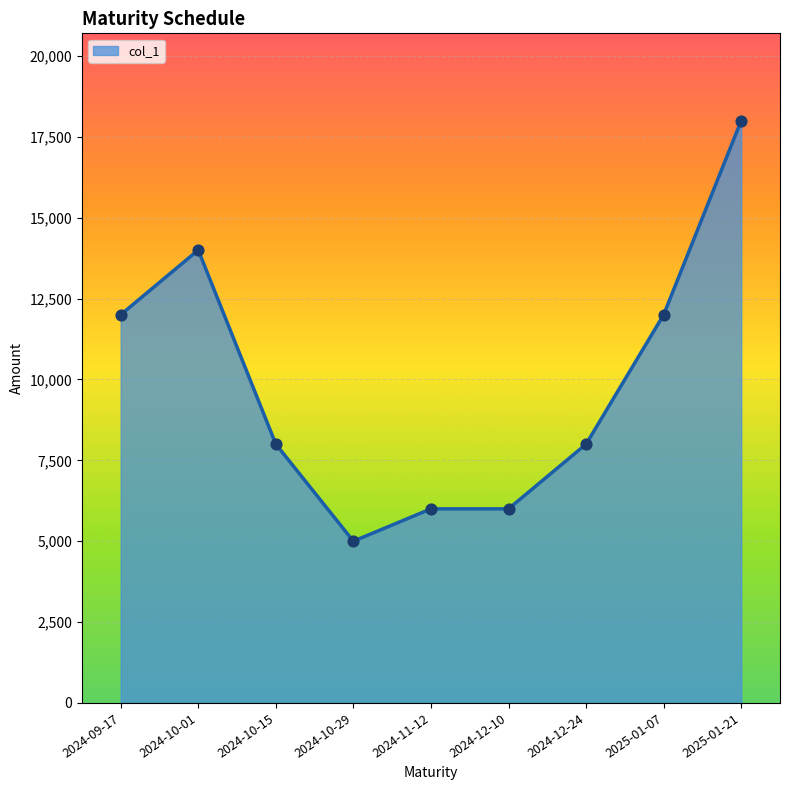

What is the change in value from 2024-09-17 to 2024-10-29?

-7000